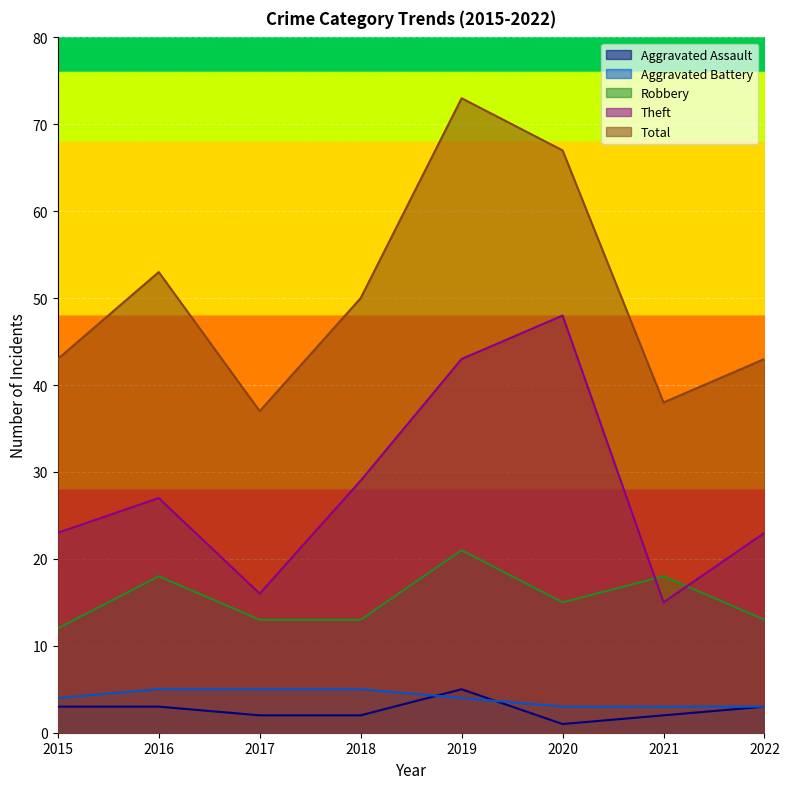

Read the Robbery value at 2022.

13